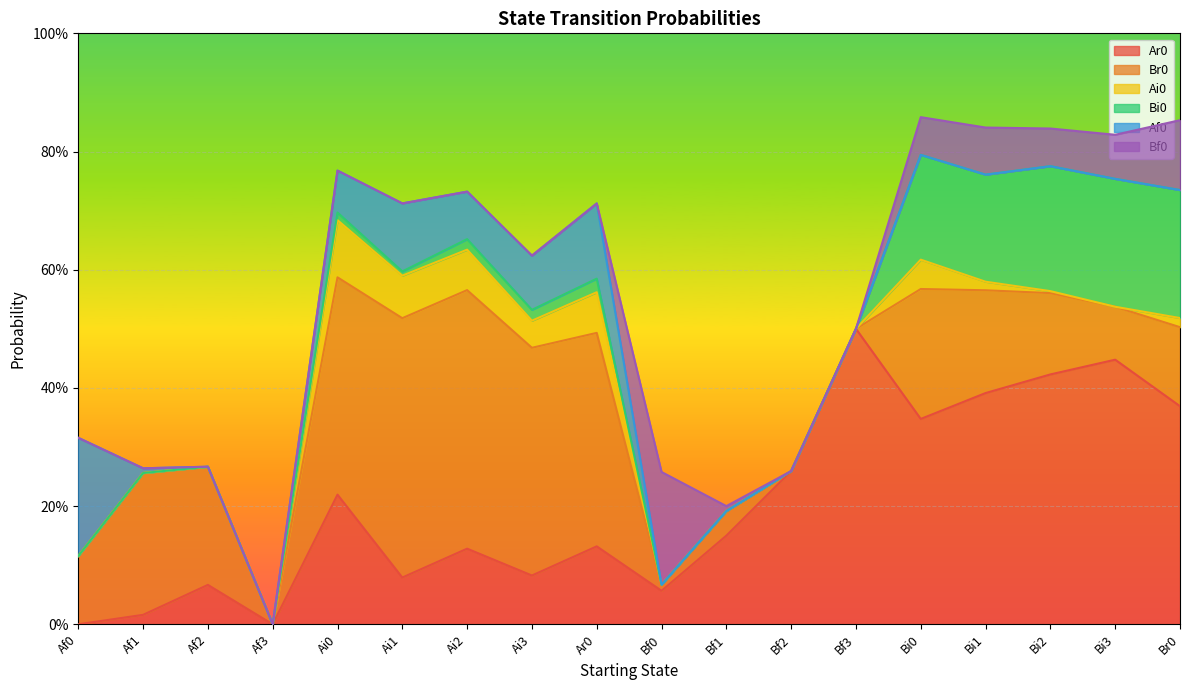

What position from the left is Bf2?

12